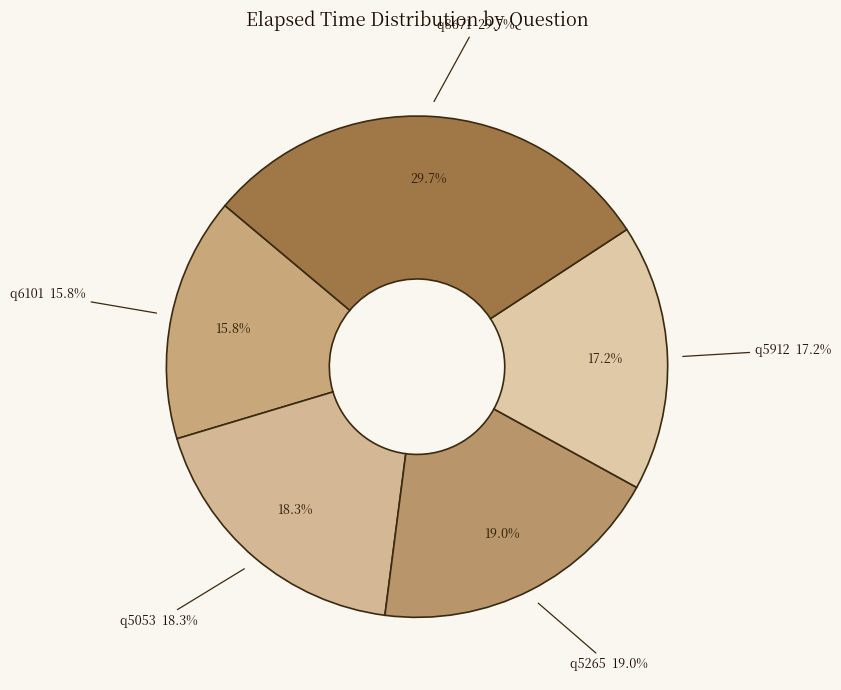

Count the number of slices in the pie.

5